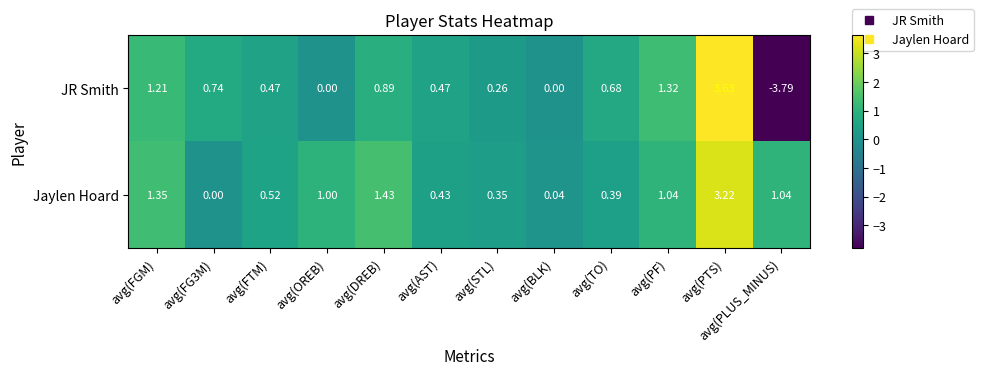

List the series in order of their overall mean, highest first.

Jaylen Hoard, JR Smith